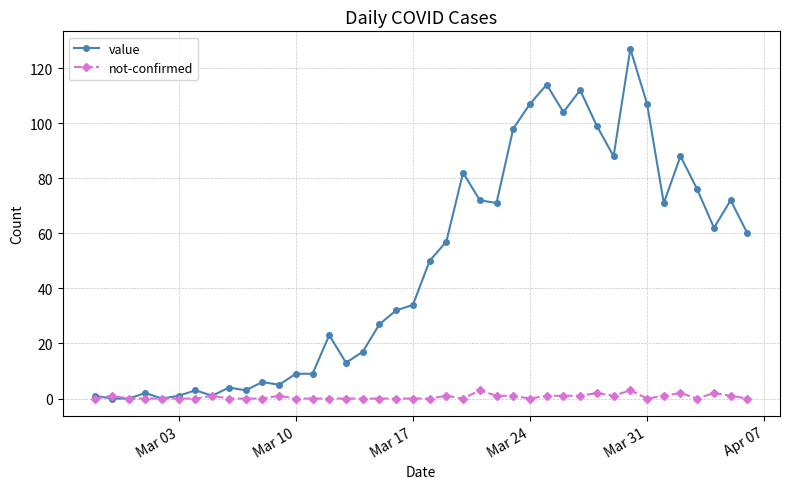

True or false: not-confirmed has more than 1 points higher than both neighbors.

True